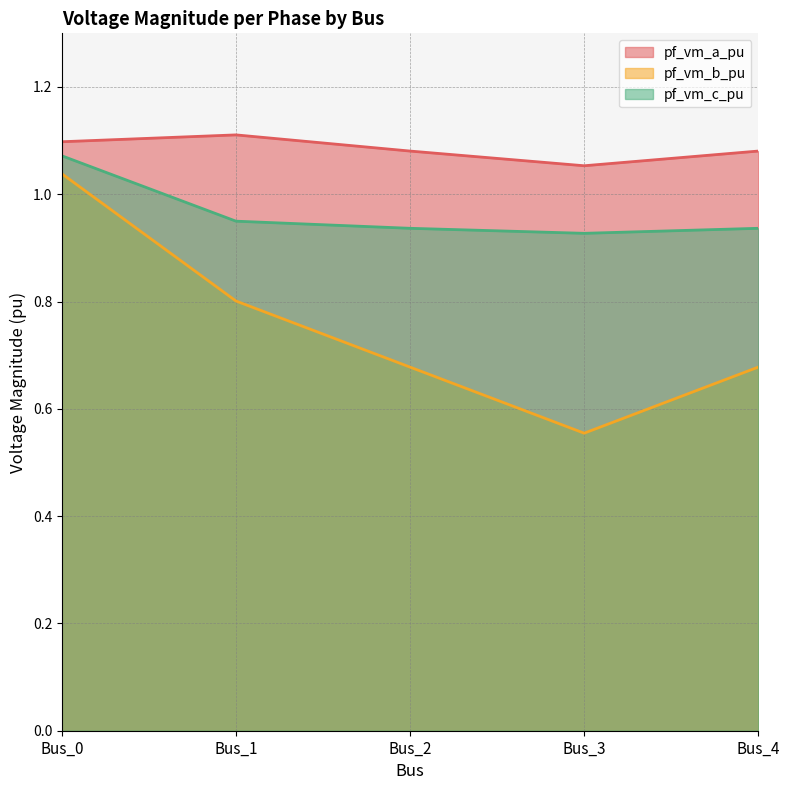

True or false: pf_vm_a_pu and pf_vm_c_pu cross at least once.

False